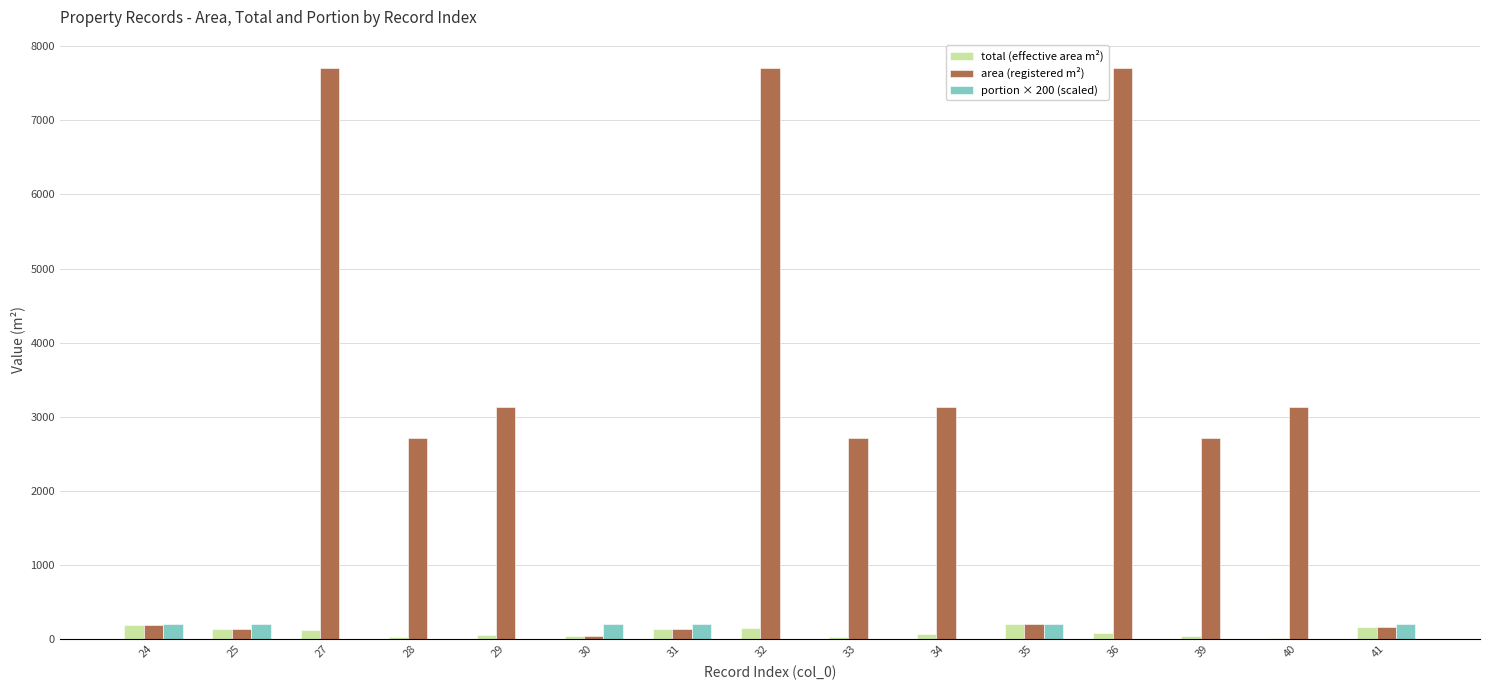

Which series has the widest spread of values?

area (registered m²)